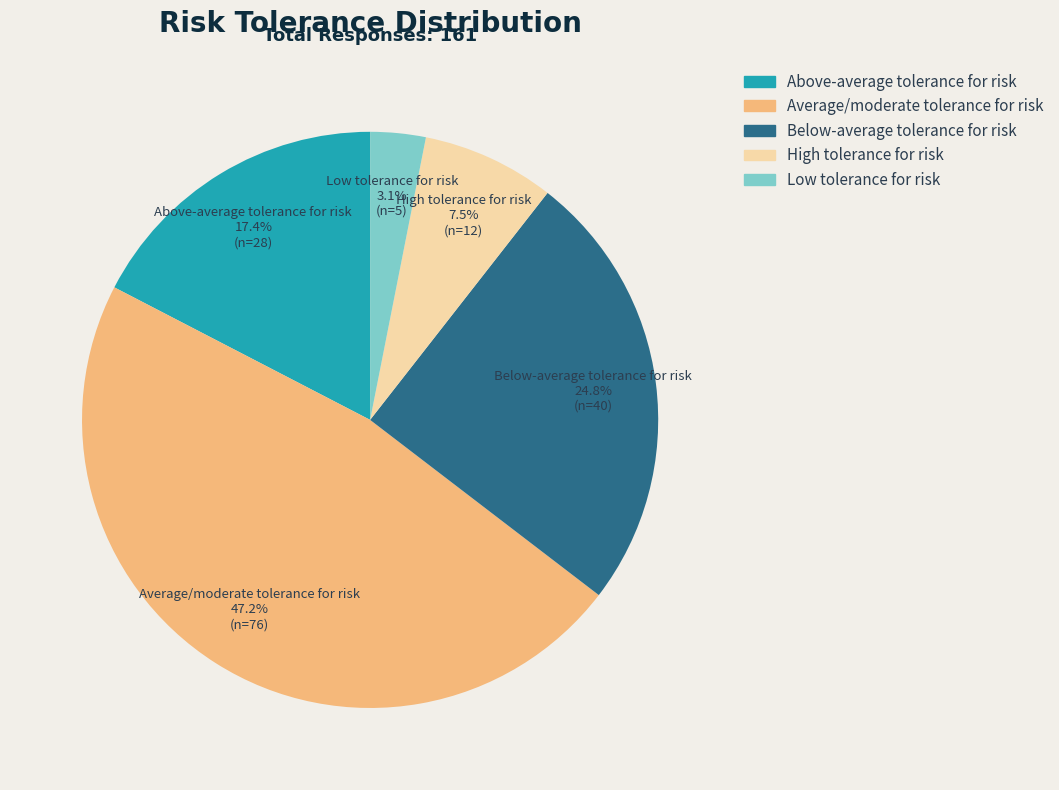

What is the ratio of the value at Above-average tolerance for risk to the value at High tolerance for risk?

2.3